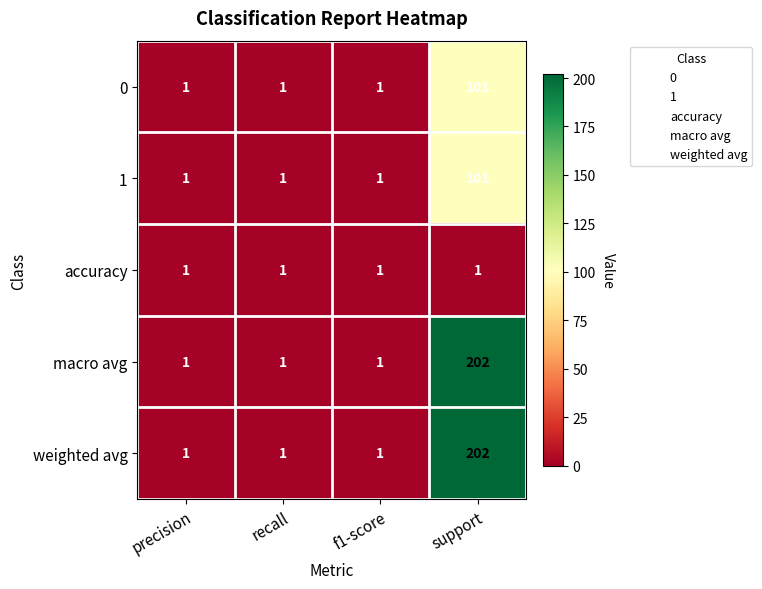

At which category does the chart reach its peak across all series?

support